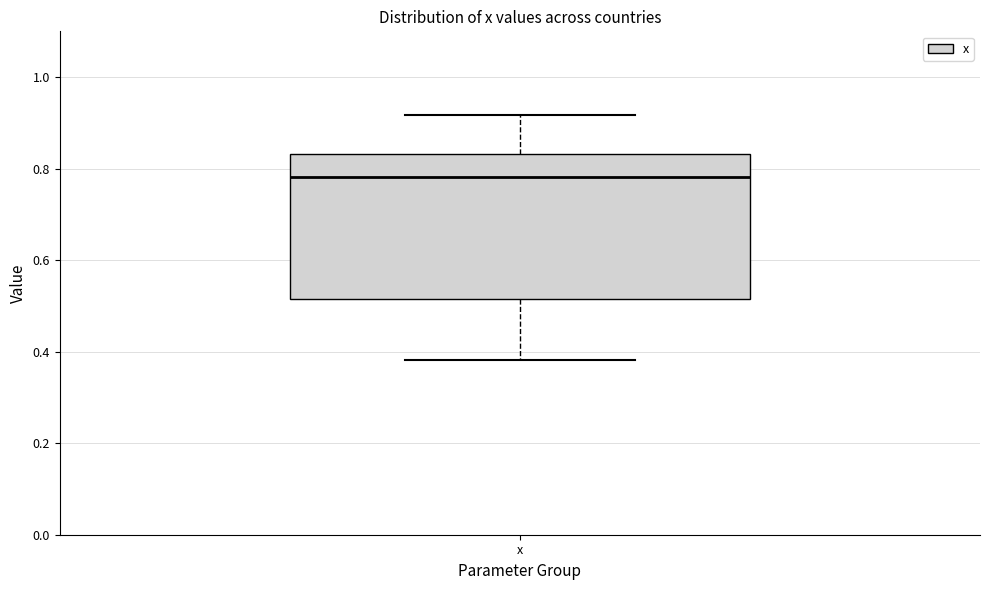

Read this box plot against the y-axis: the position of the median line, the range covered by the box, and the ends of both whiskers. The values are not printed on the chart, so give them approximately, as read against the axis.

median 0.78, box 0.52 to 0.84, whiskers 0.38 to 0.92